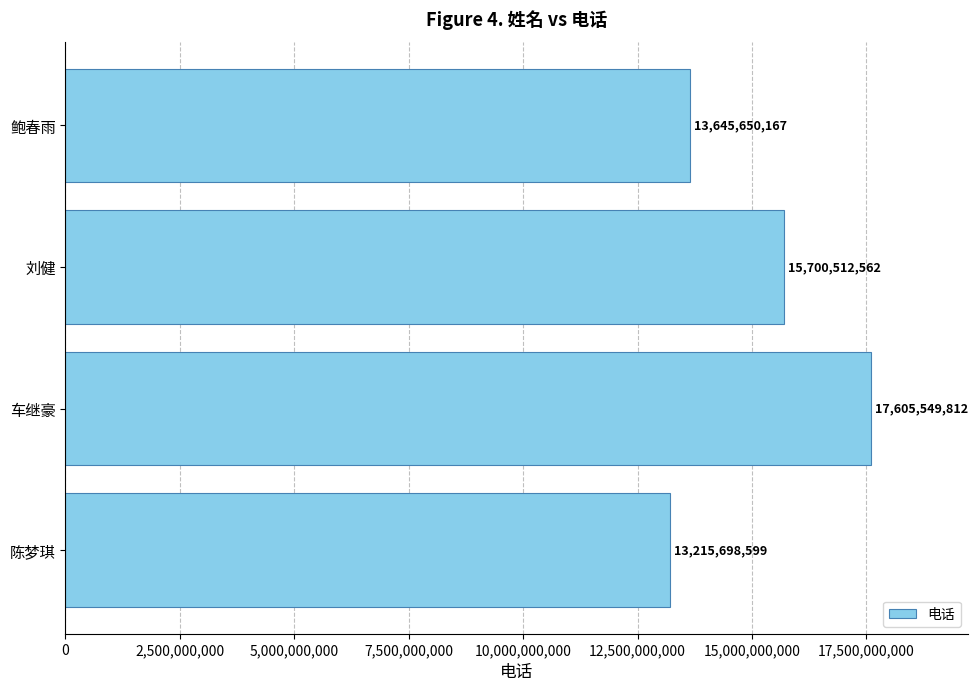

What is the average value?

15041852785